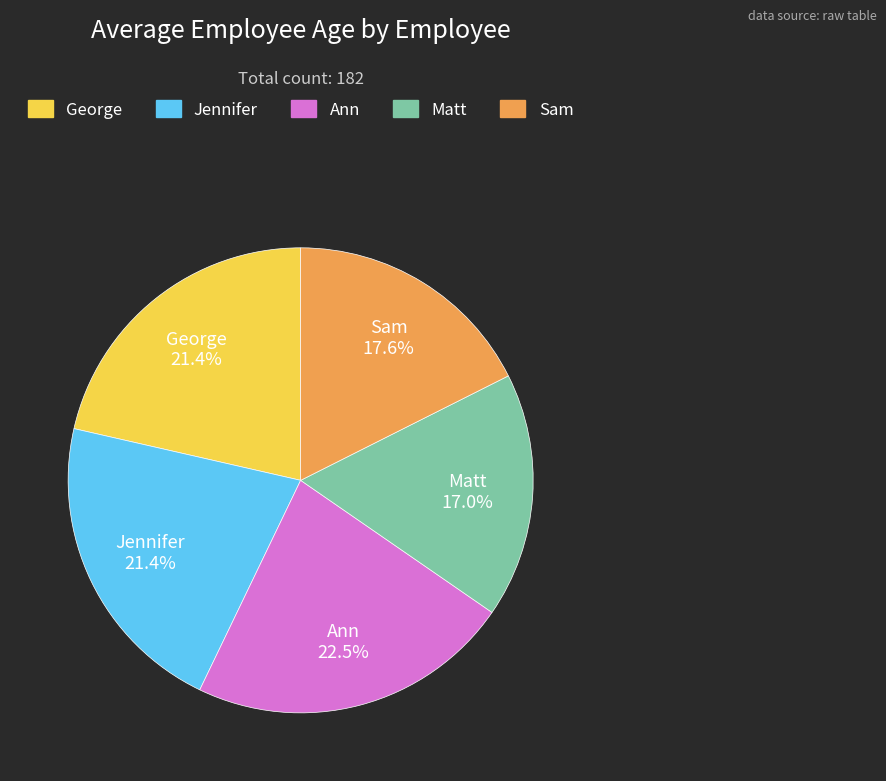

Is George the majority of the pie?

No